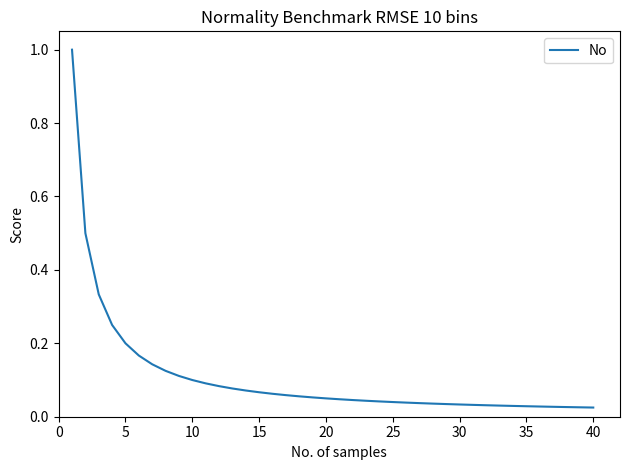

Does the chart have visible grid lines?

No